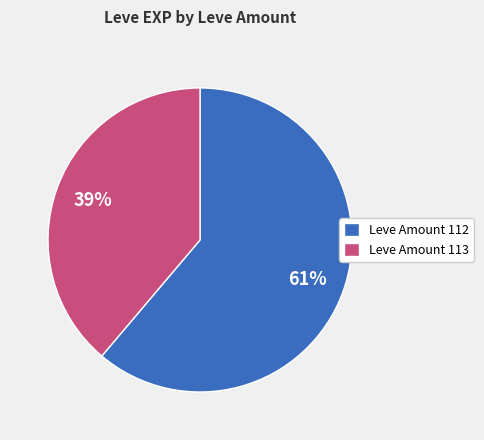

Is there any slice that represents more than half of the pie?

Yes